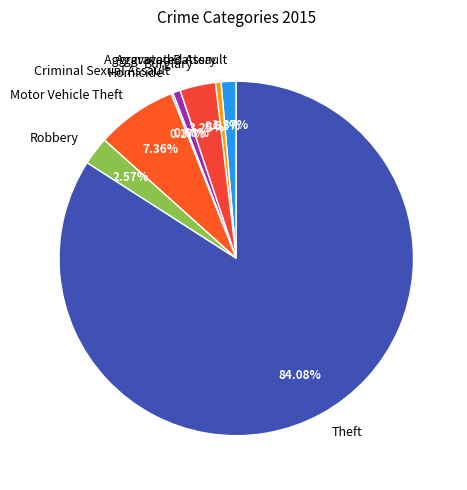

Between Theft and Burglary, which is larger?

Theft